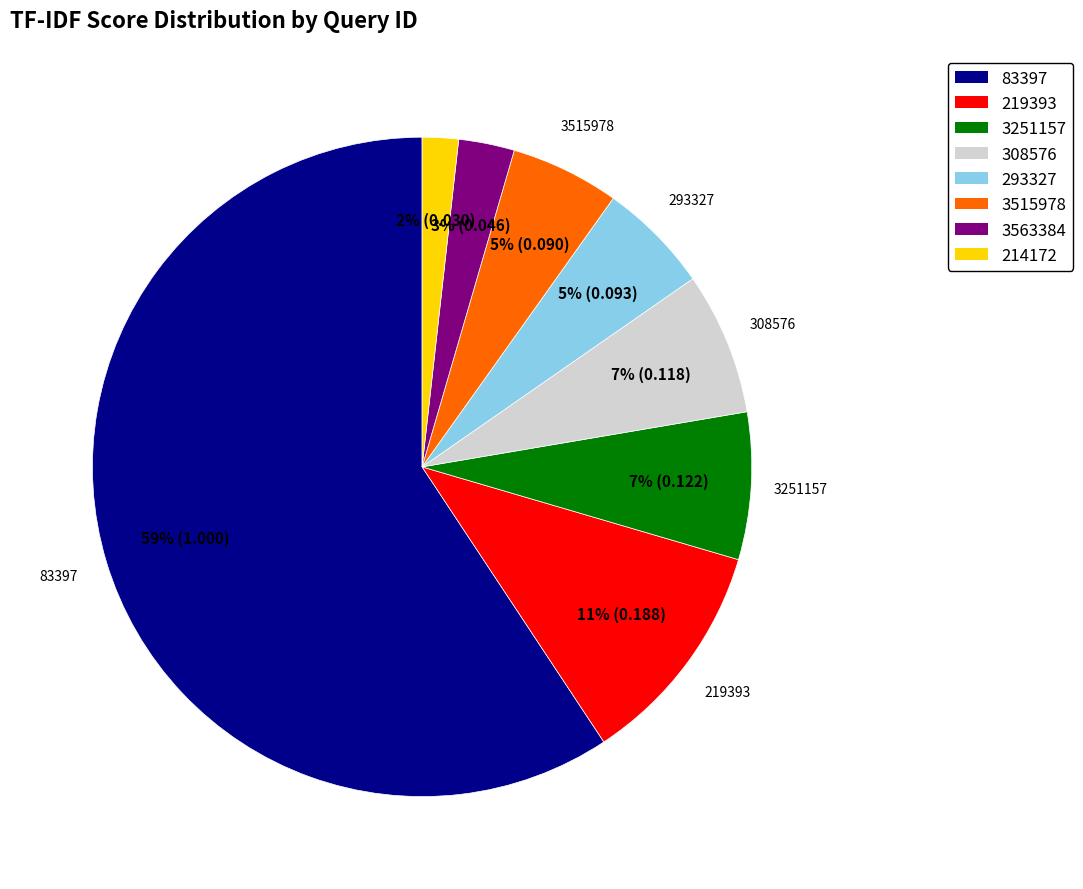

Is it true that 308576 is 7% of the pie?

True